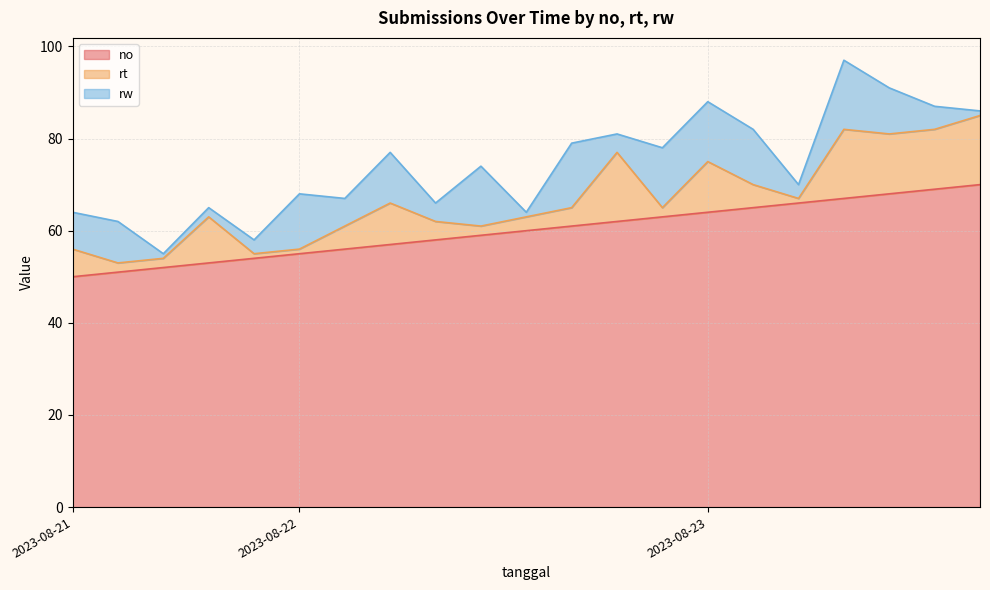

What is the difference between the maximum and minimum values in the no series?

20